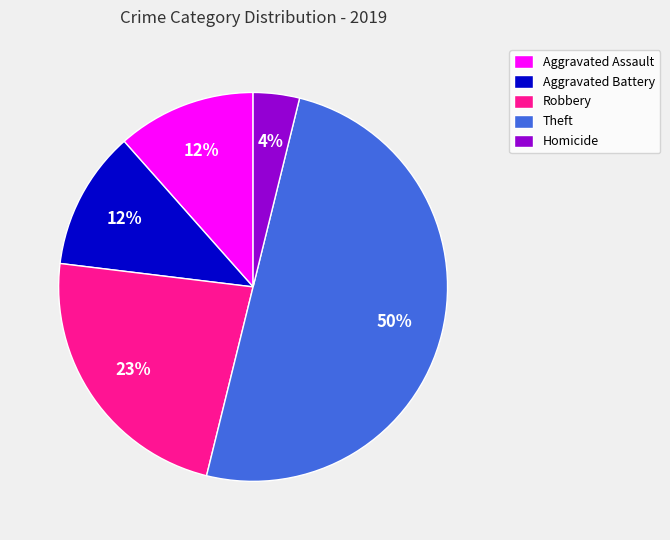

What percentage is the Aggravated Battery slice, to the nearest percent?

12%